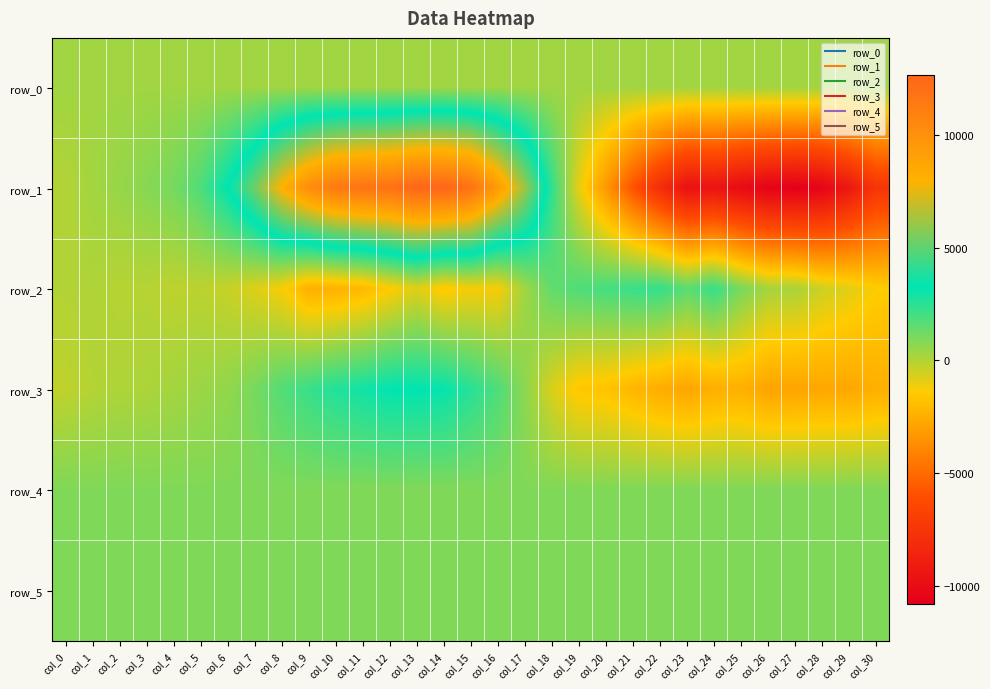

What is the difference between the maximum and minimum values in the row_3 series?

6153.0